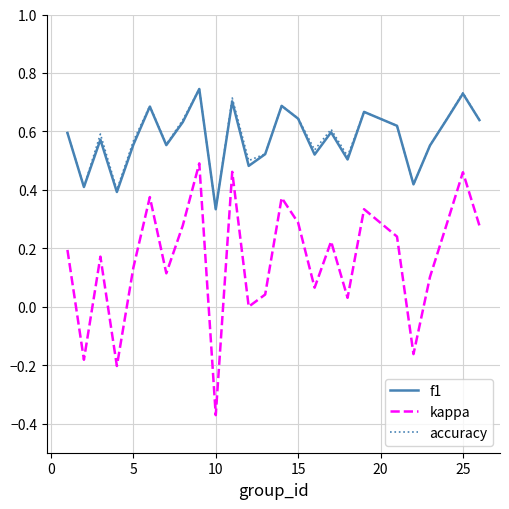

True or false: kappa and f1 cross at least once.

False